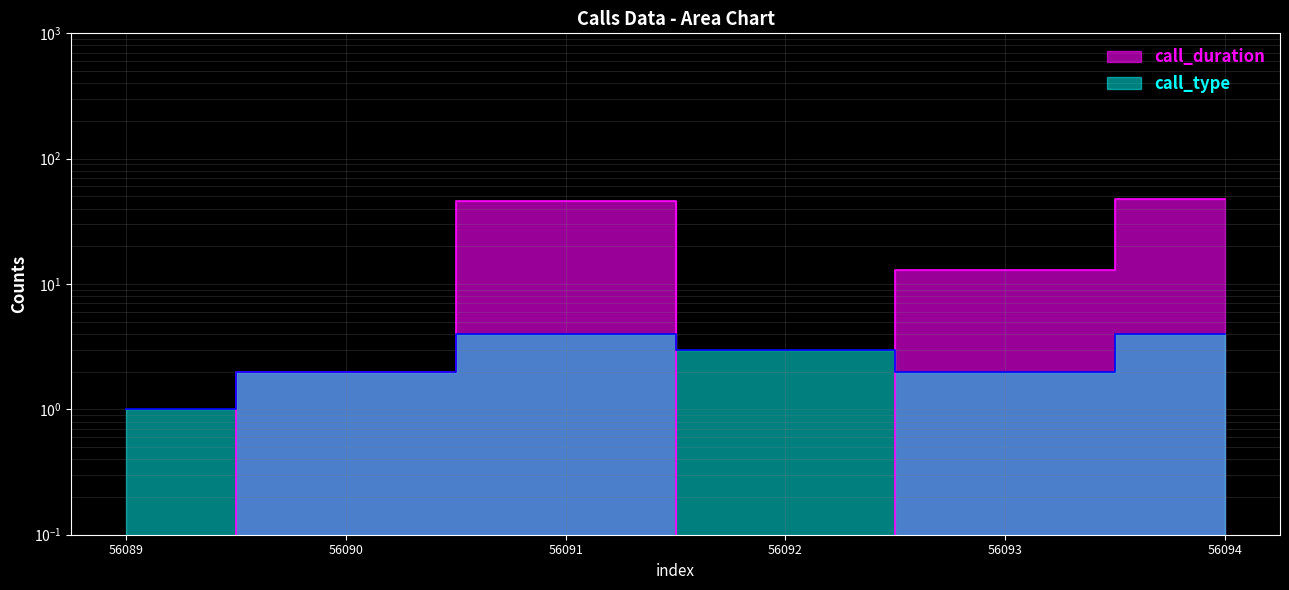

How many lines are shown in the chart?

2